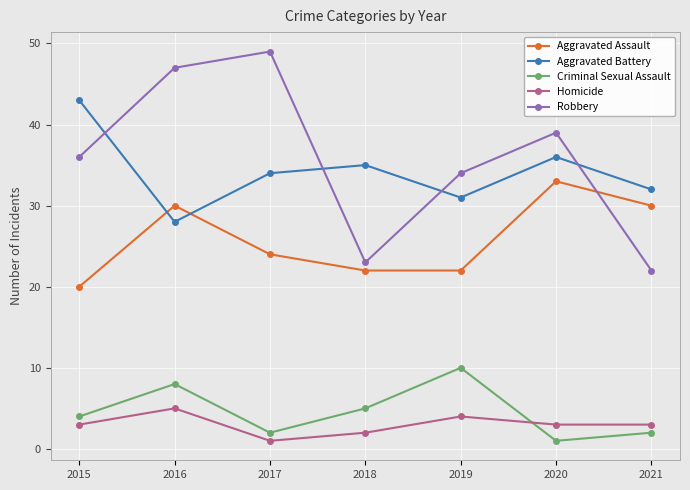

Where is the first local minimum for Criminal Sexual Assault?

2017